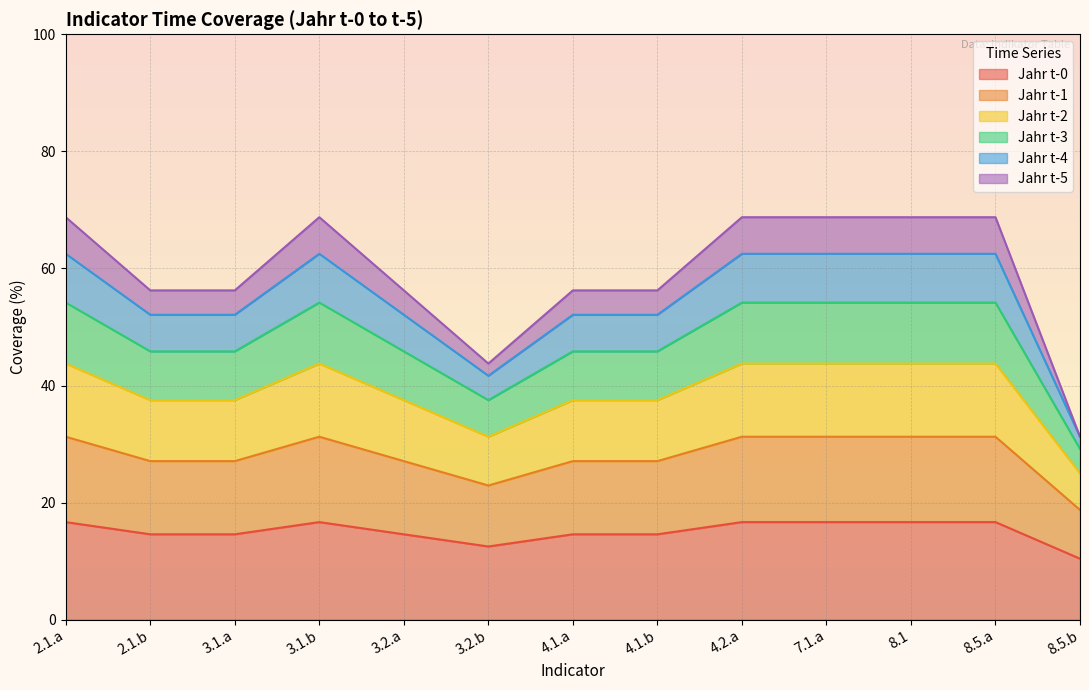

At which label does Jahr t-4 first exceed 37?

2.1.a